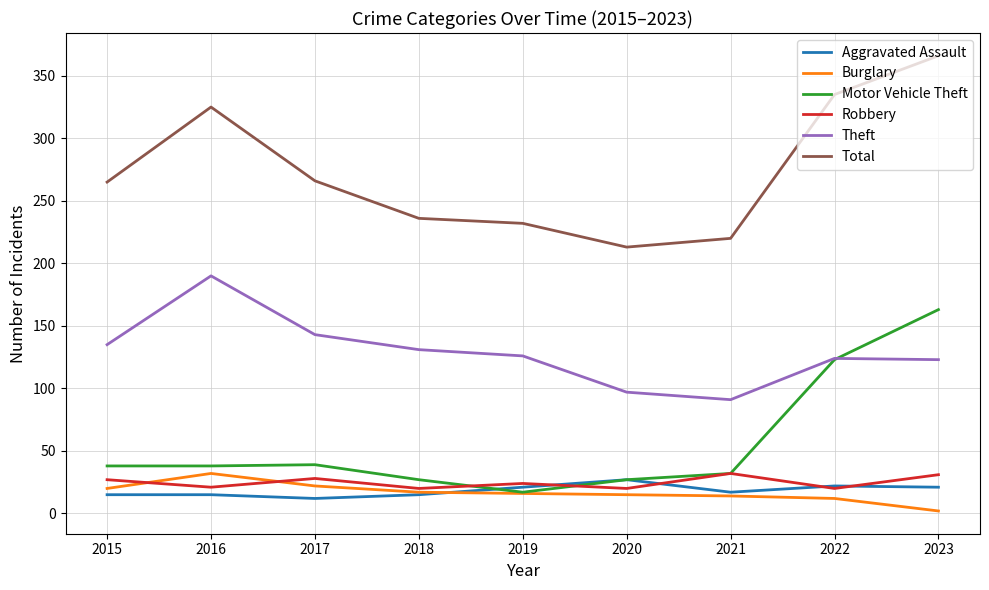

At 2023, list the series in order from smallest to largest.

Burglary, Aggravated Assault, Robbery, Theft, Motor Vehicle Theft, Total